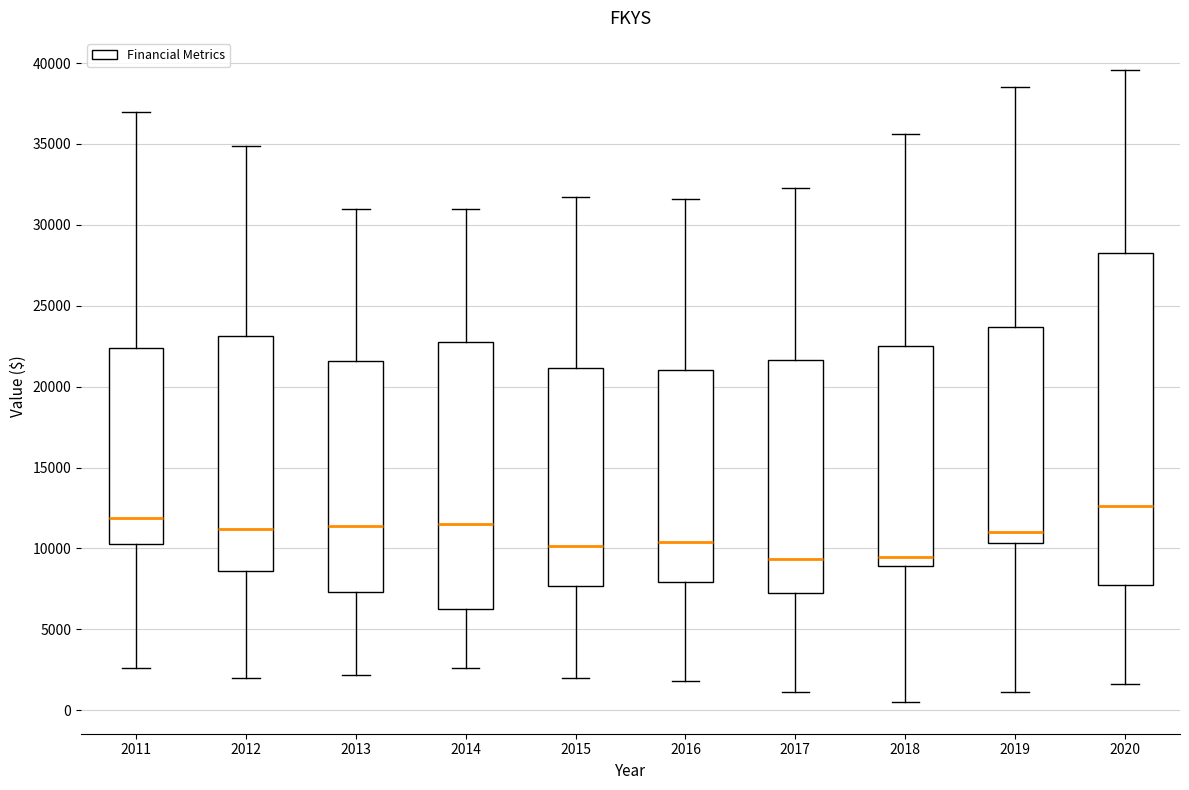

Which box is the tallest, from its lower edge to its upper edge?

2020